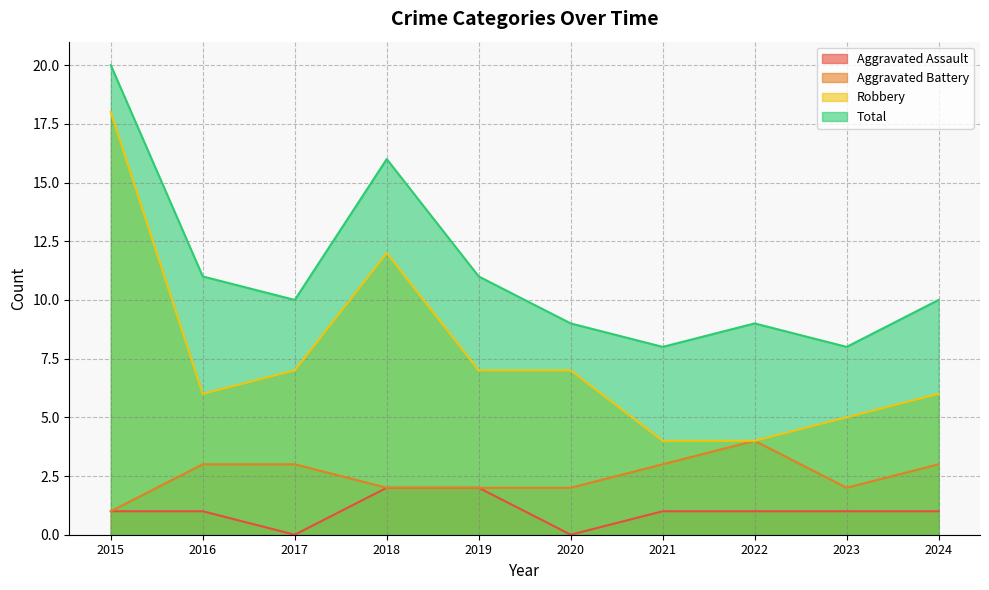

What is the difference between the maximum and minimum values in the Robbery series?

14